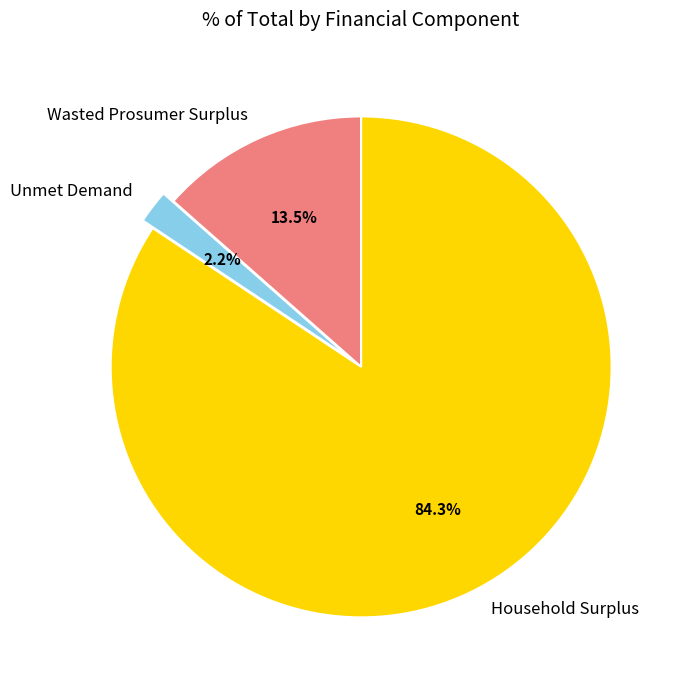

How many slices are in this pie chart?

3